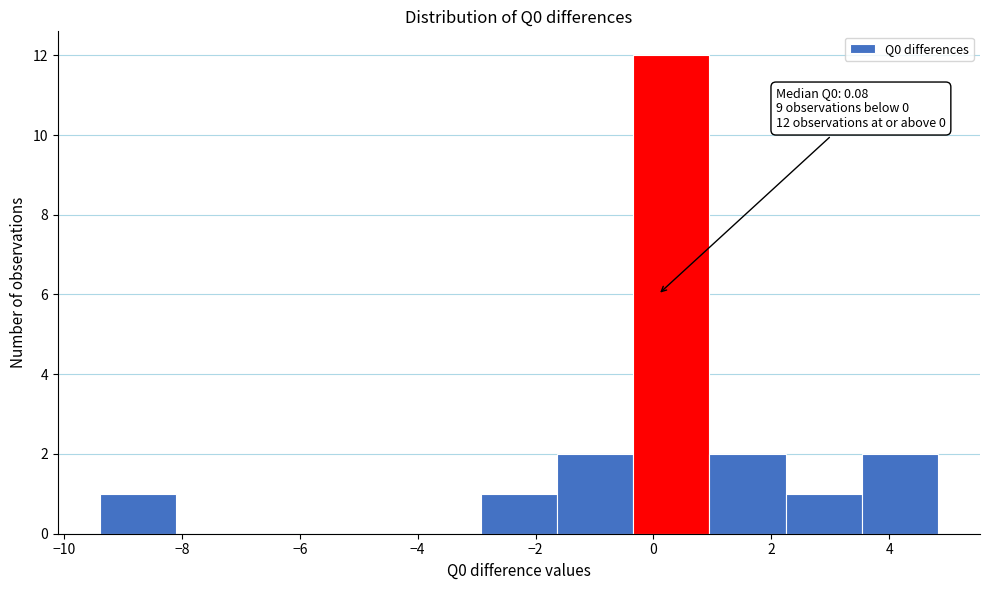

Over which range of the x-axis is the bar tallest?

-0.4 to 1.0